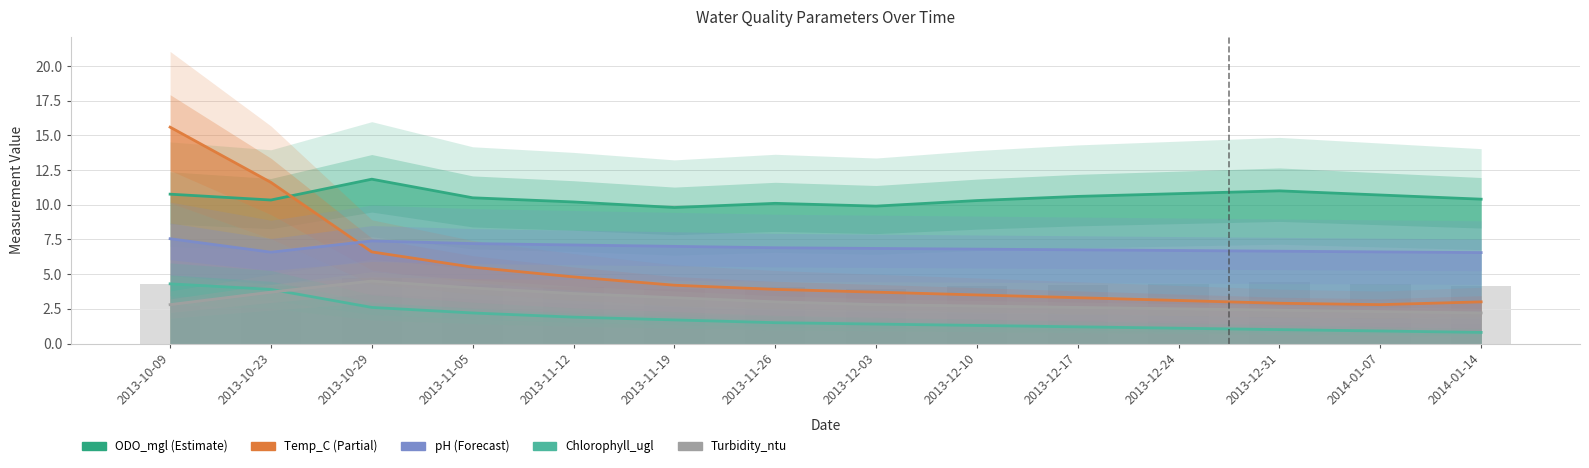

How many data points in ODO_mgl are less than 10?

2